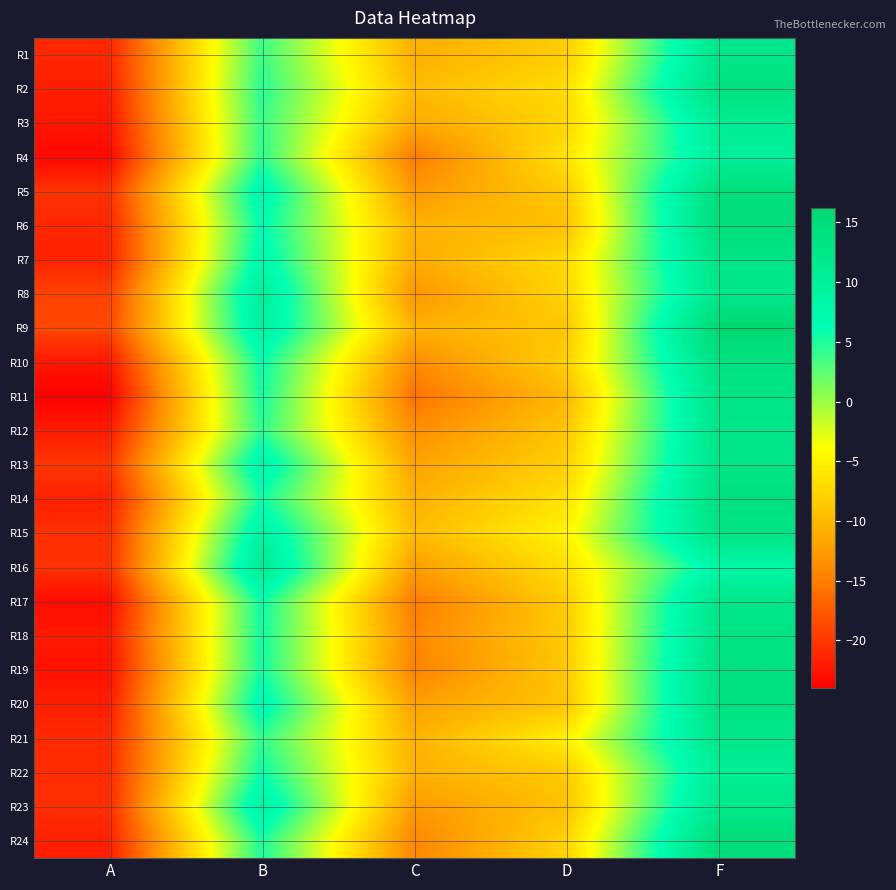

Which series has the largest total across all categories?

R9